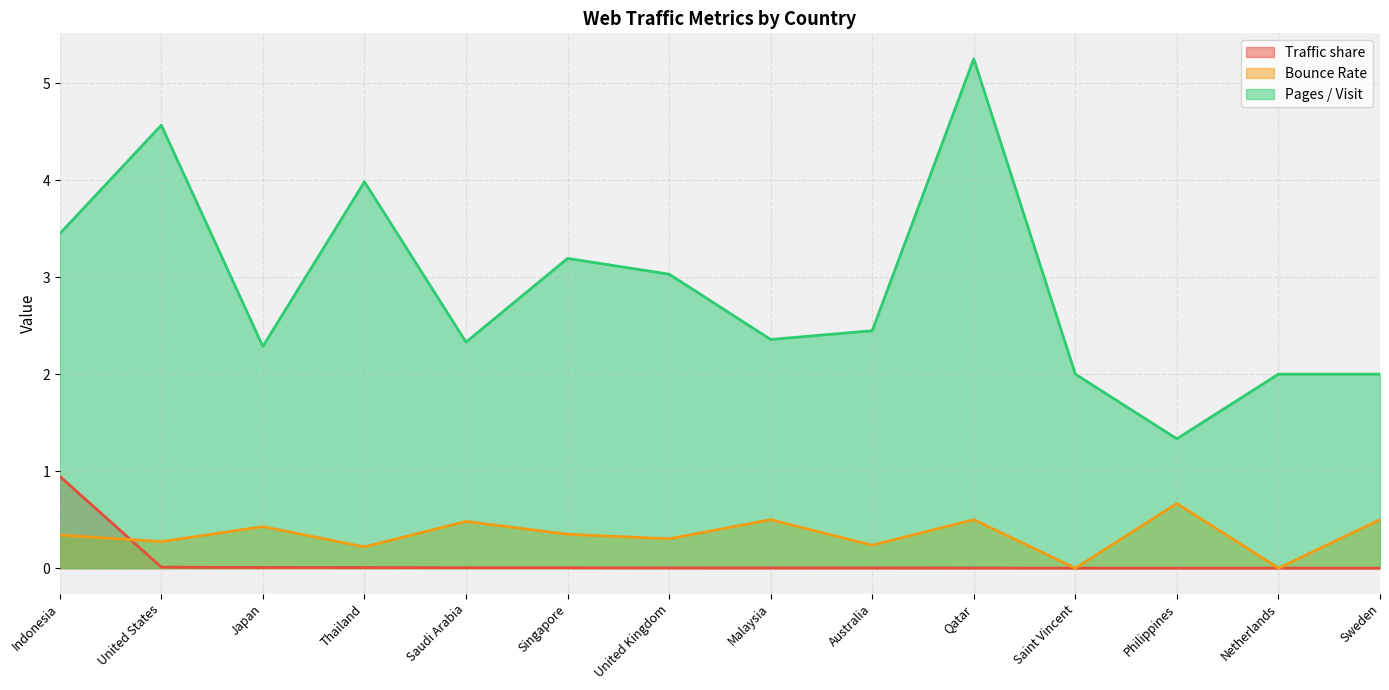

True or false: Pages / Visit and Bounce Rate cross at least once.

False